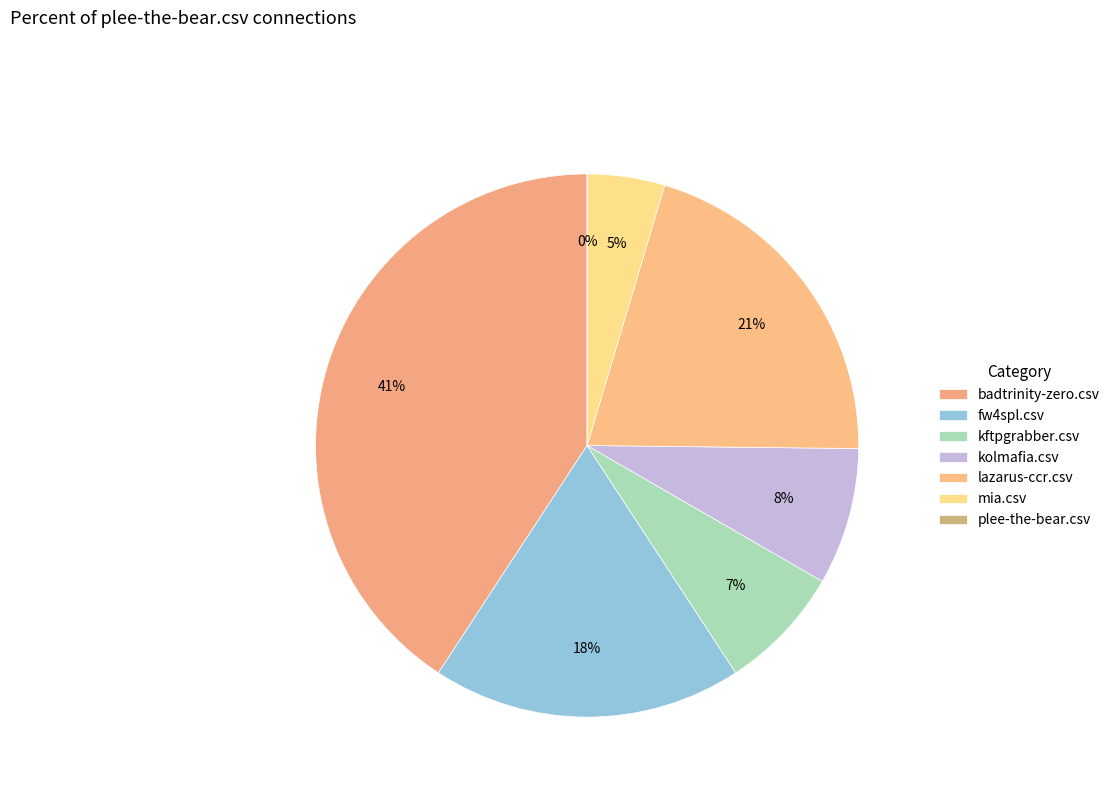

What is the smallest slice in the pie chart?

plee-the-bear.csv